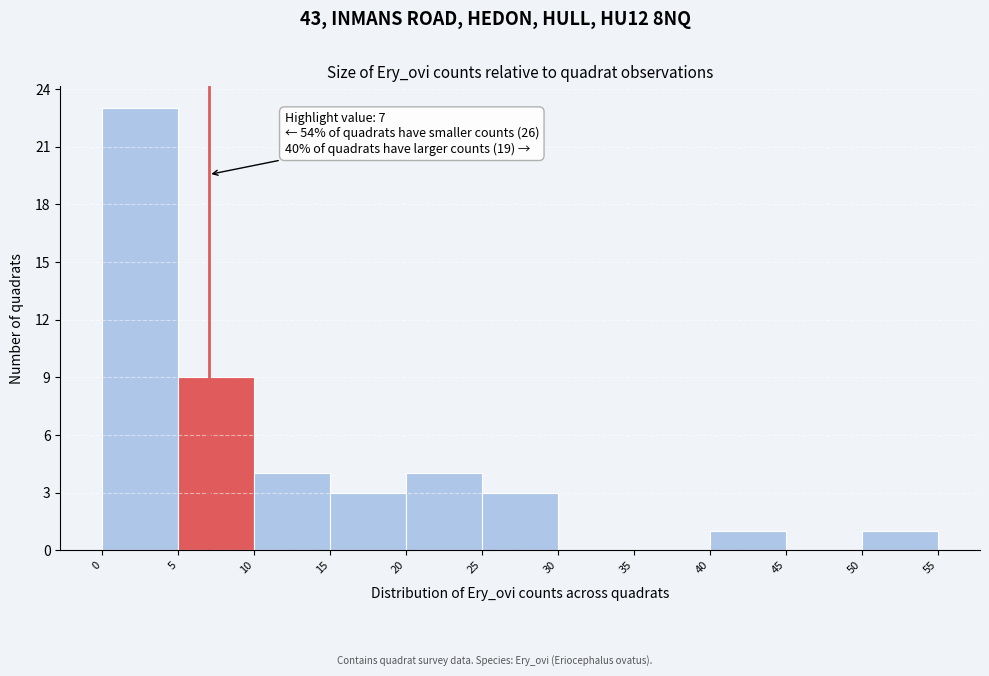

Which range on the x-axis has the tallest bar?

0 to 5